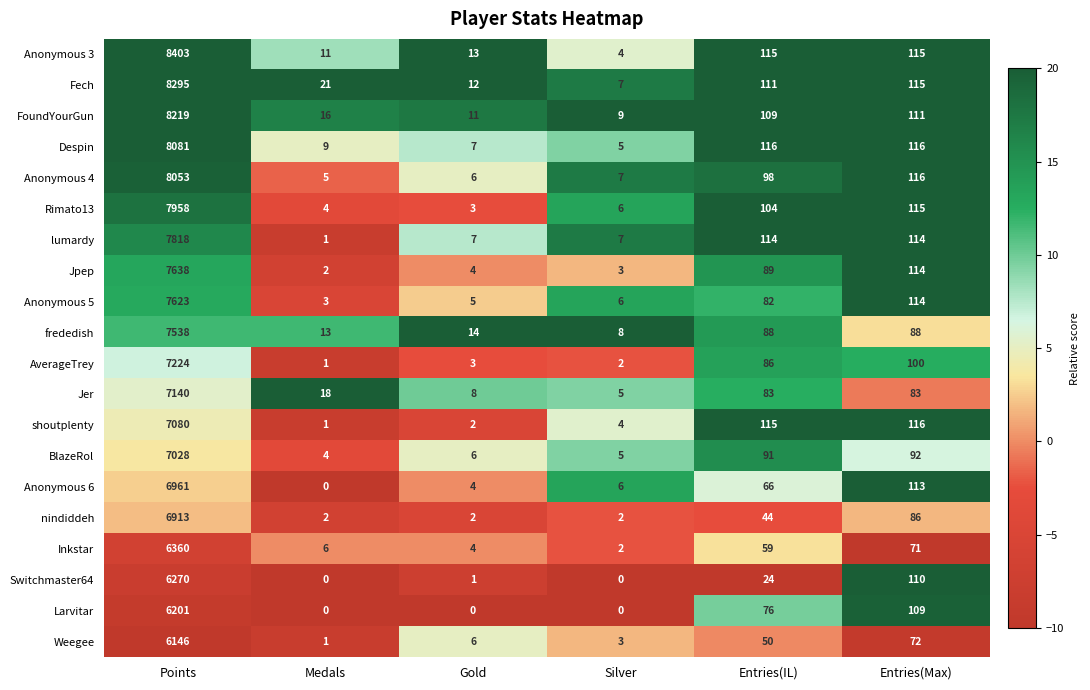

The value of shoutplenty at Entries(Max) is 116. True or false?

True